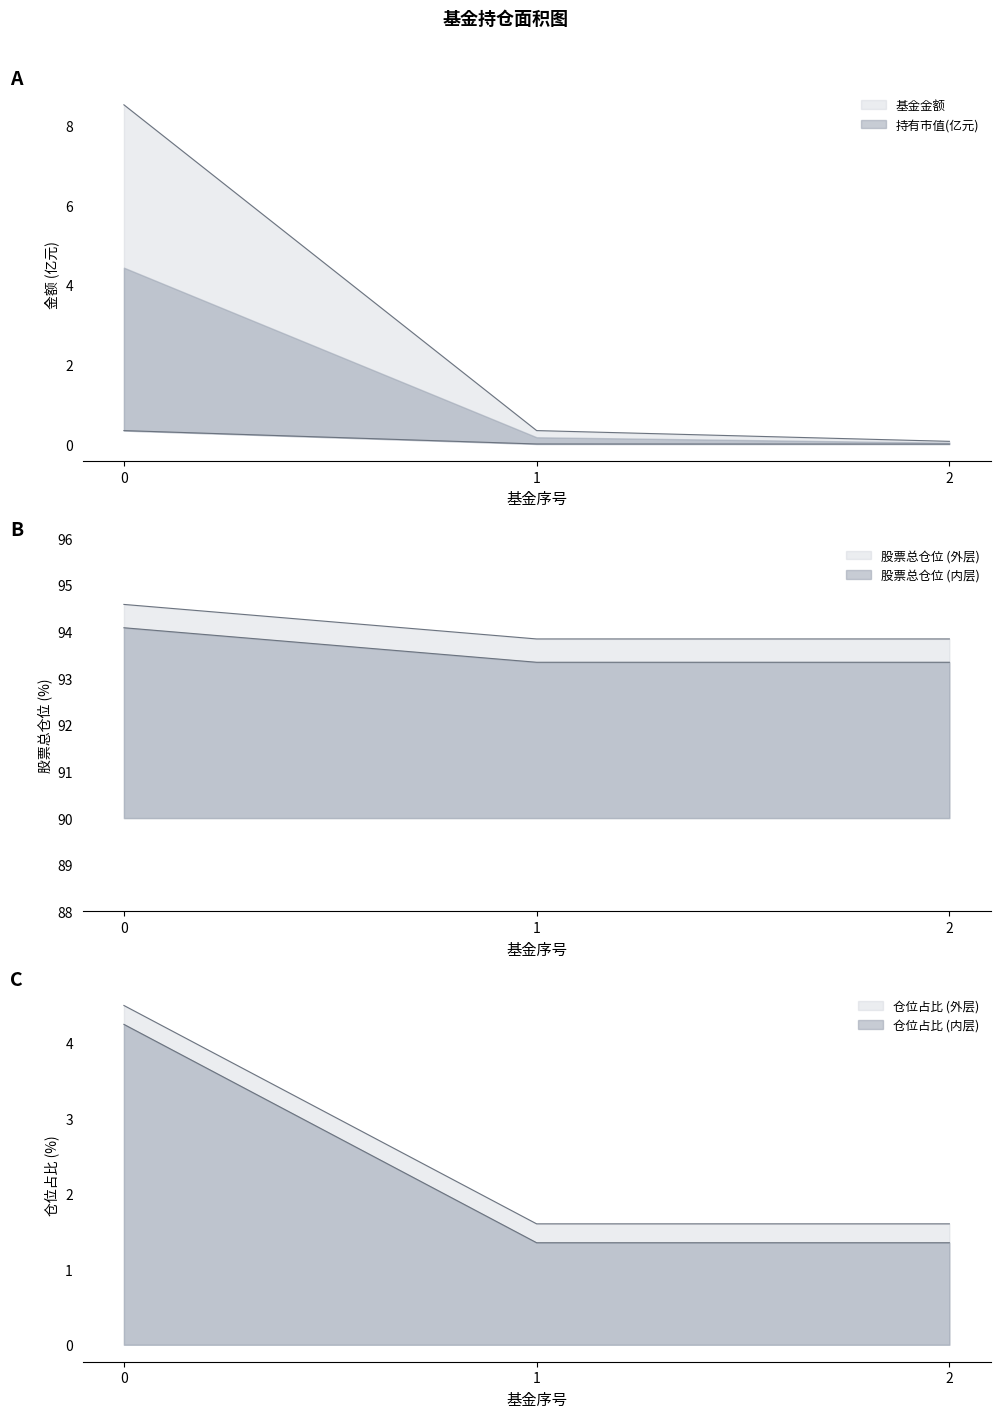

List the labels in order of 基金金额 value, largest first.

0, 1, 2